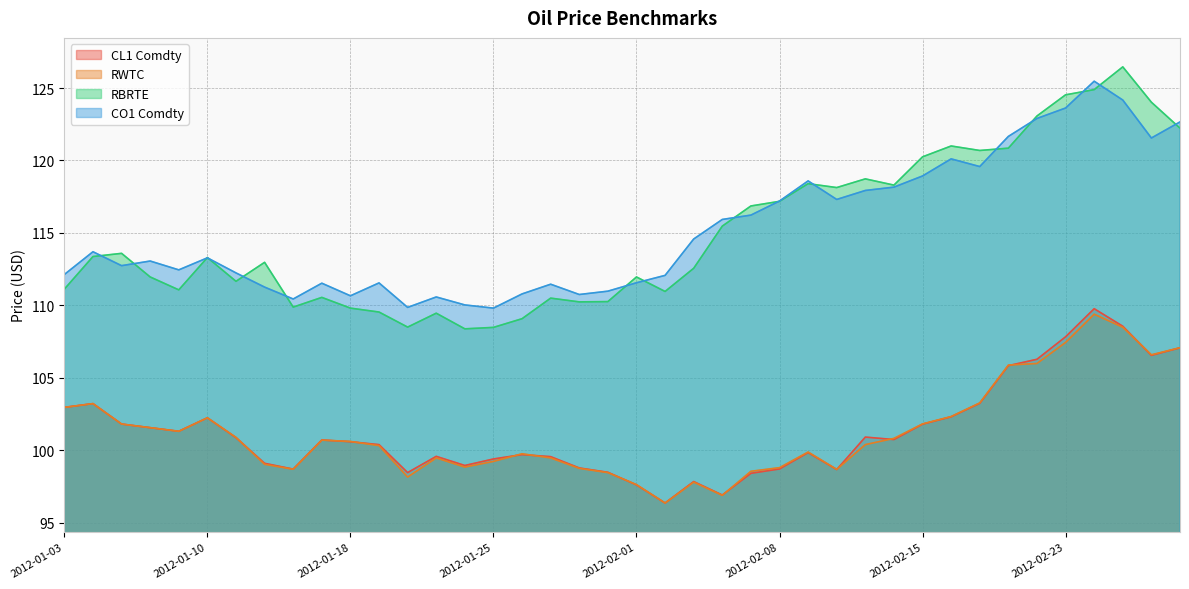

What are all the series names shown in the legend?

CL1 Comdty, RWTC, RBRTE, CO1 Comdty